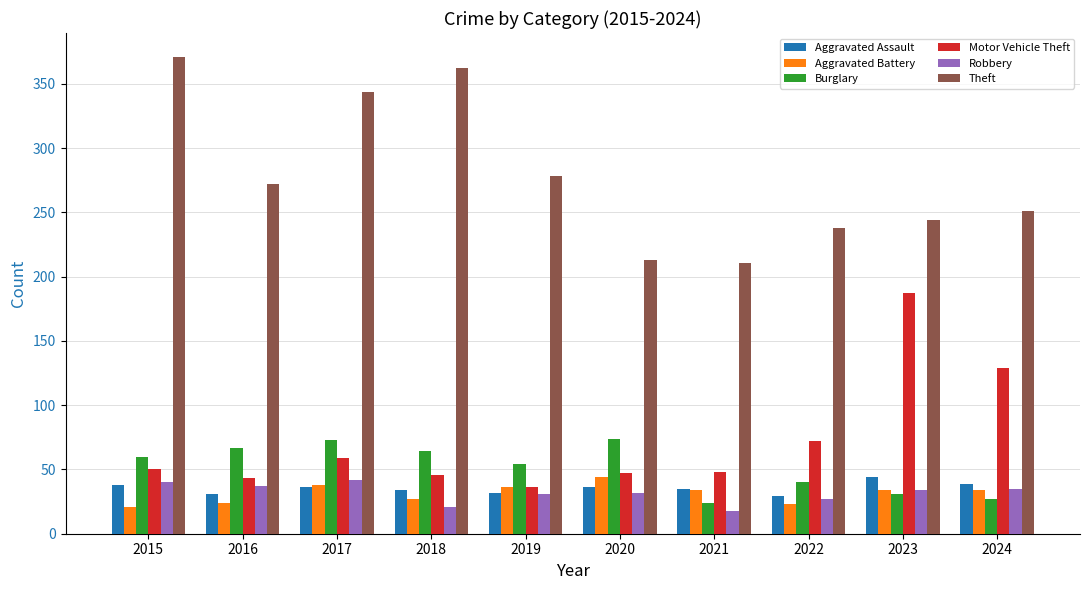

At how many categories does at least one series exceed 226?

8